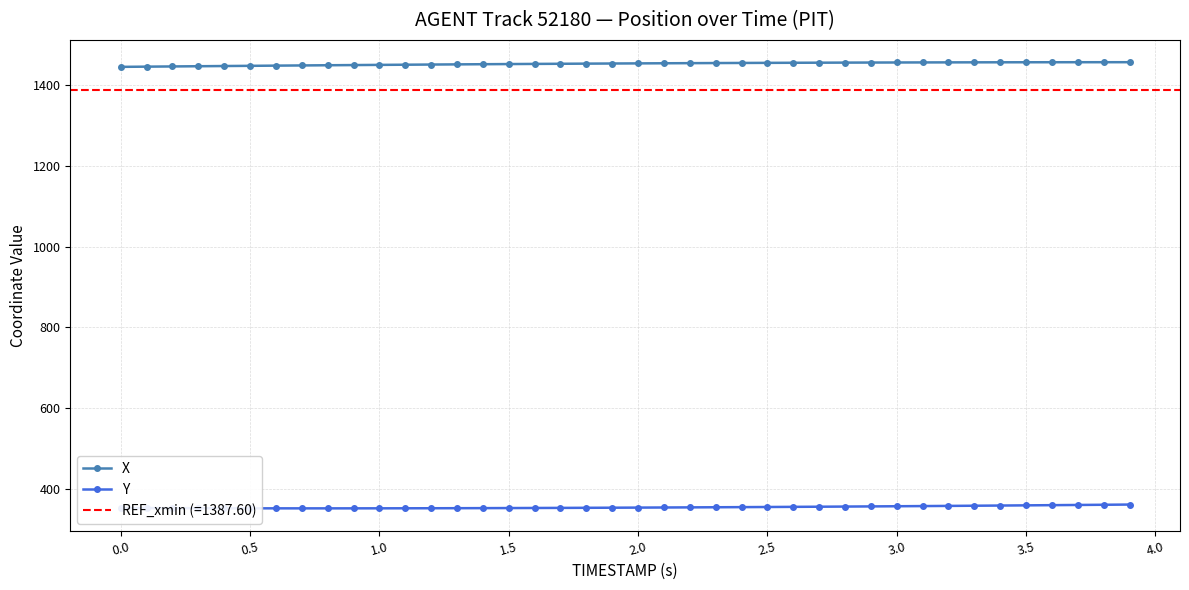

True or false: X and Y intersect in this chart.

False